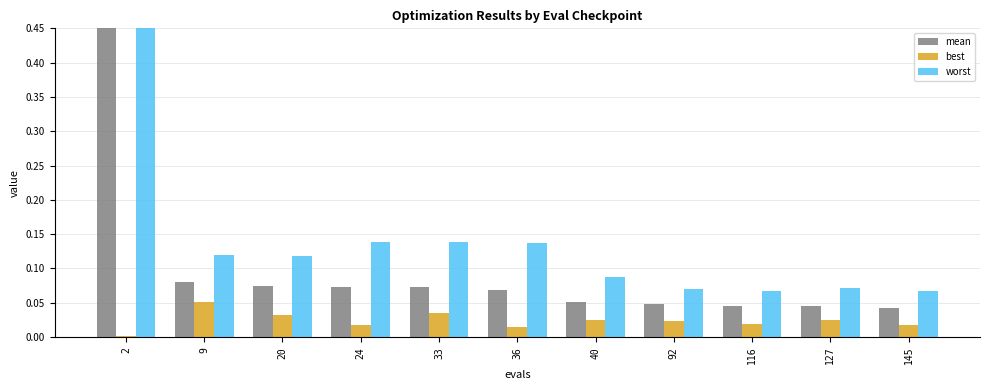

What is the sum of all best values?

0.3